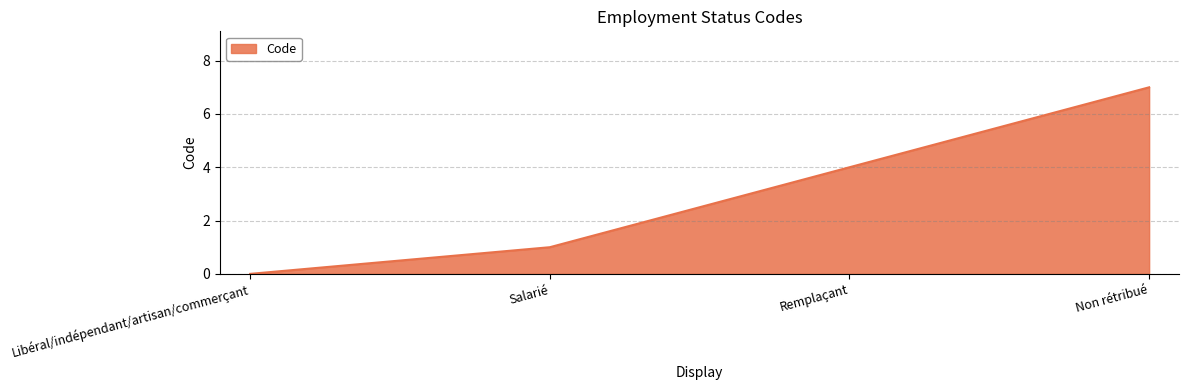

What is the difference between the maximum and minimum values?

7